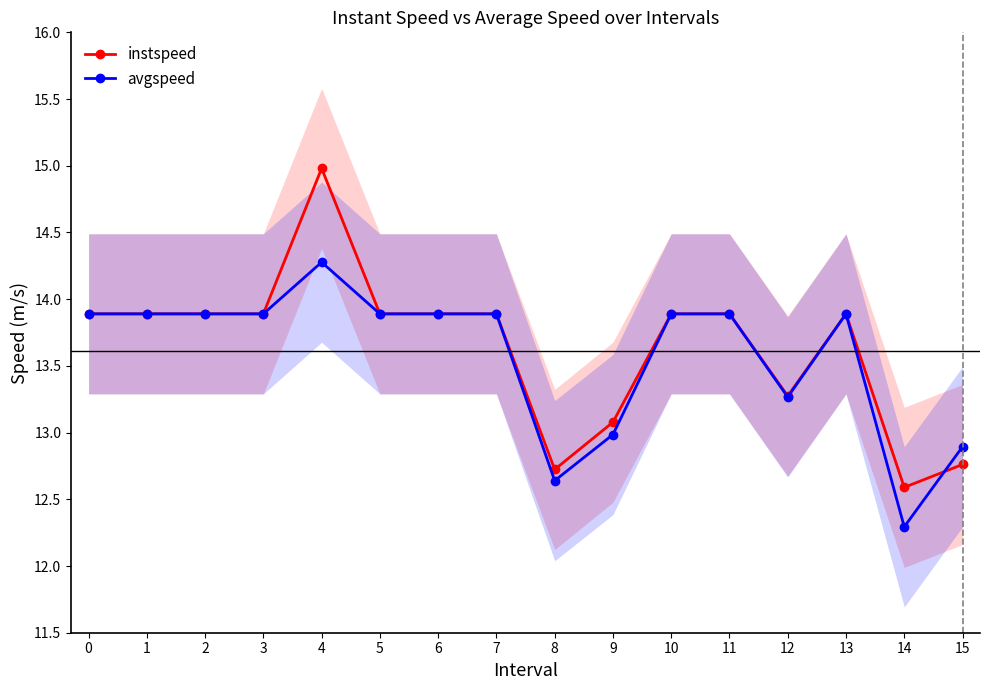

How many data points in avgspeed are less than 13?

4